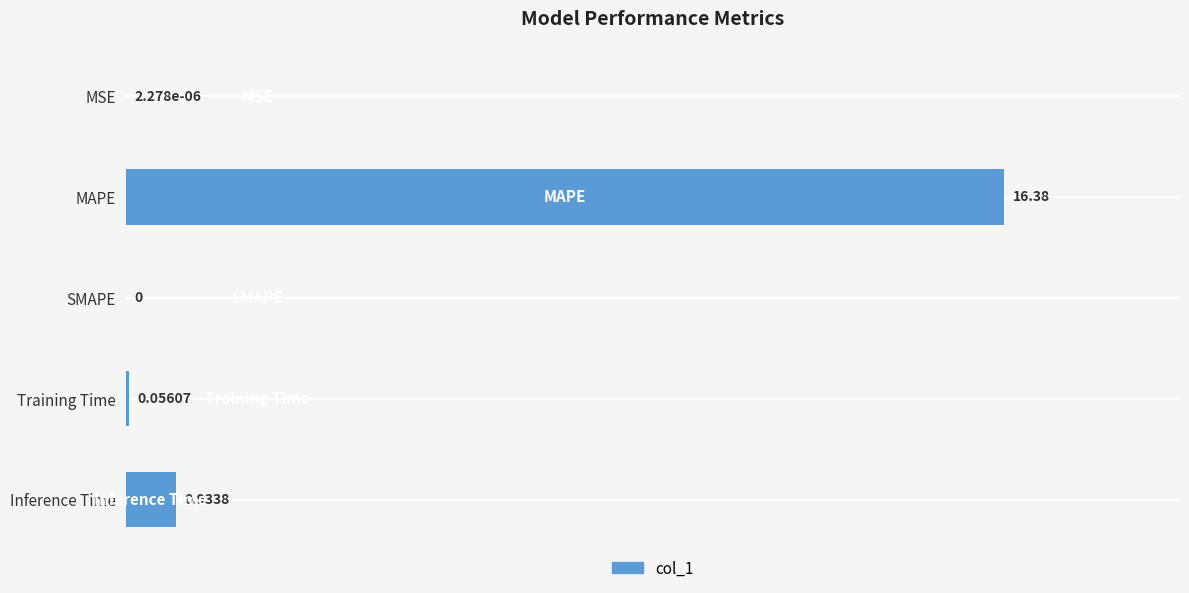

Count the number of values greater than 0.

4